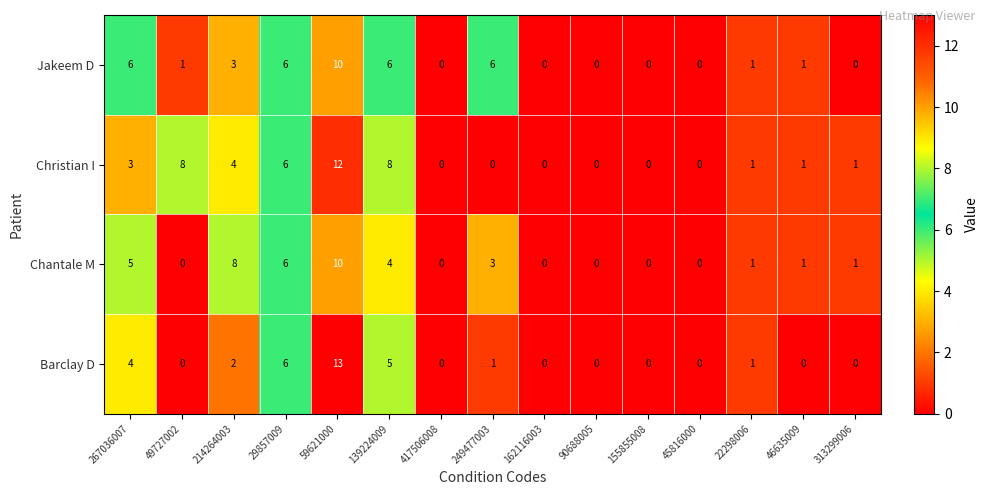

The Jakeem D series shows 0 at 90688005. True or false?

True